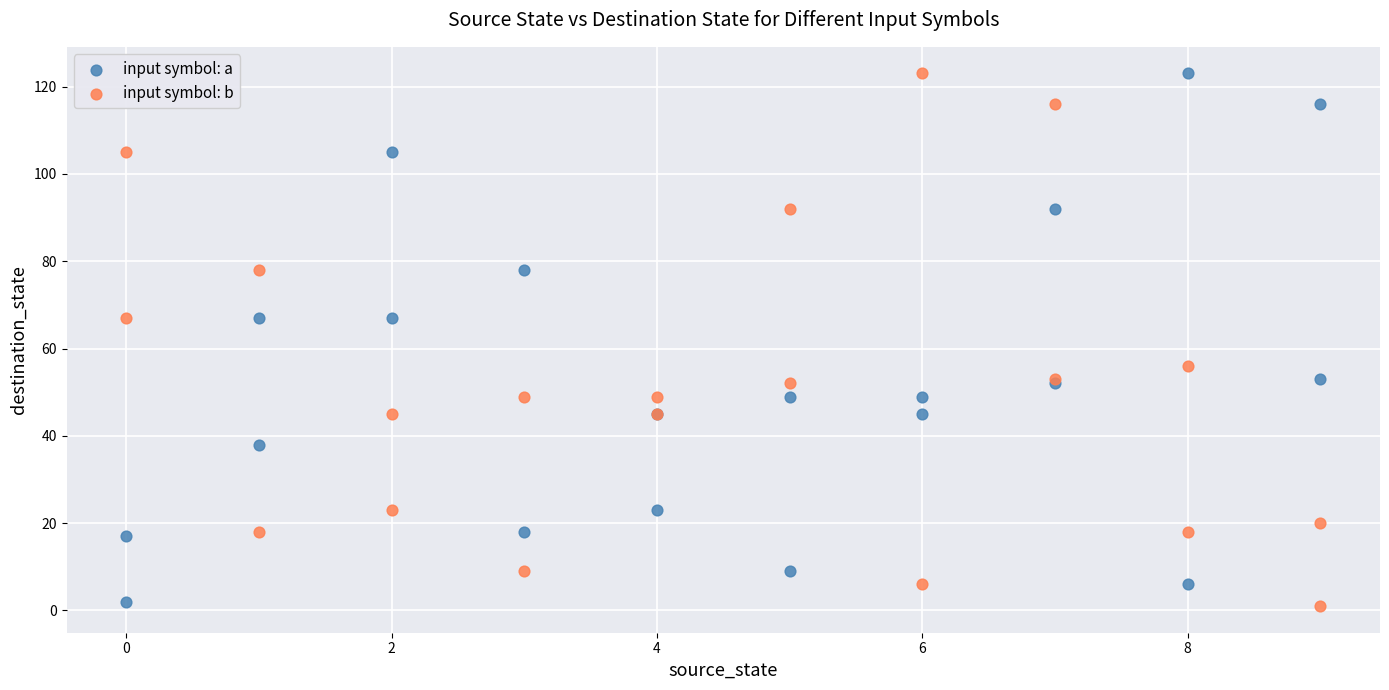

What is the X range (max minus min) for the scatter plot?

9